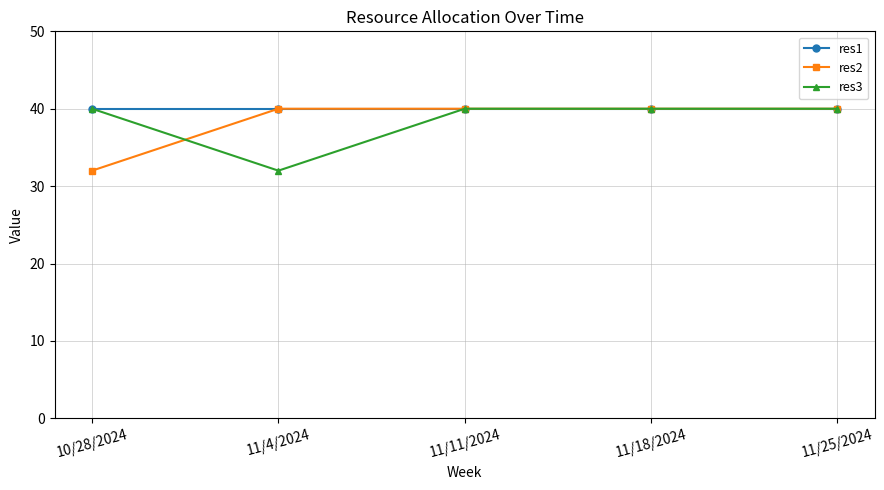

What is the average value of the res2 series?

38